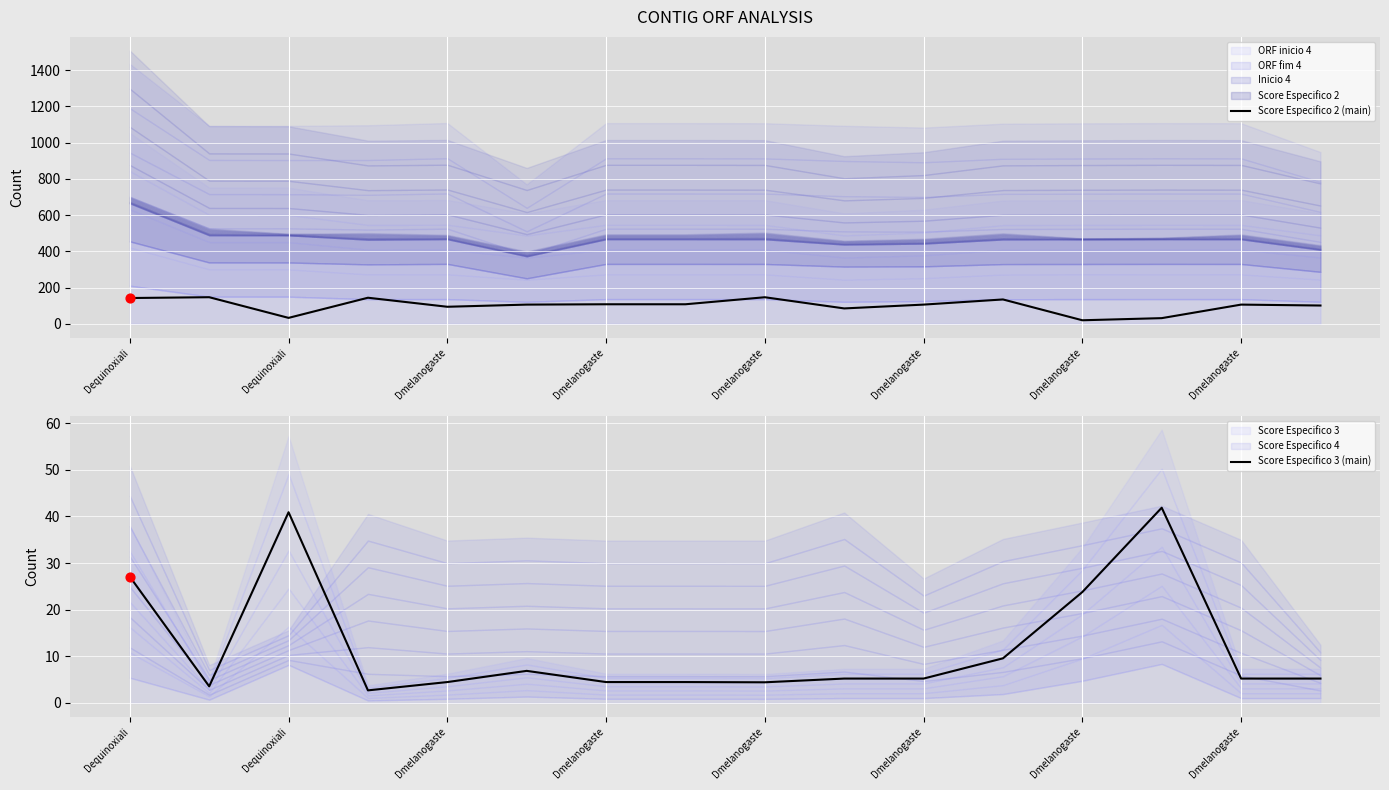

Which series has the largest total across all categories?

Score Especifico 2 (main)